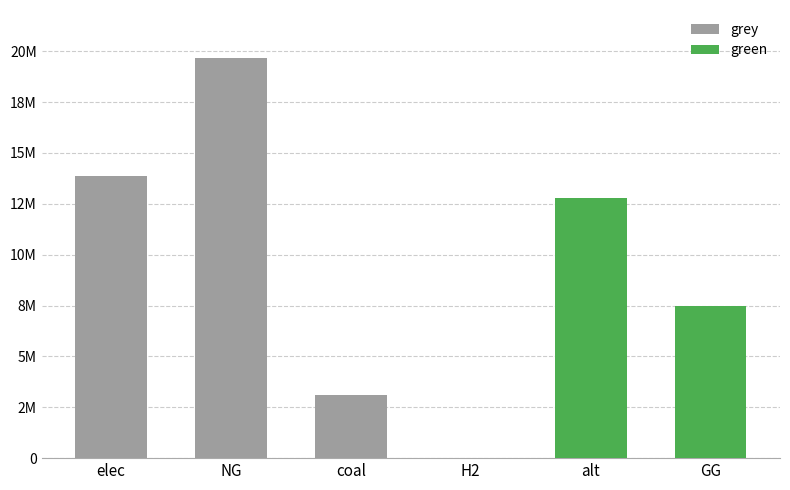

What is the difference between the maximum and minimum values in the green series?

12780367.6